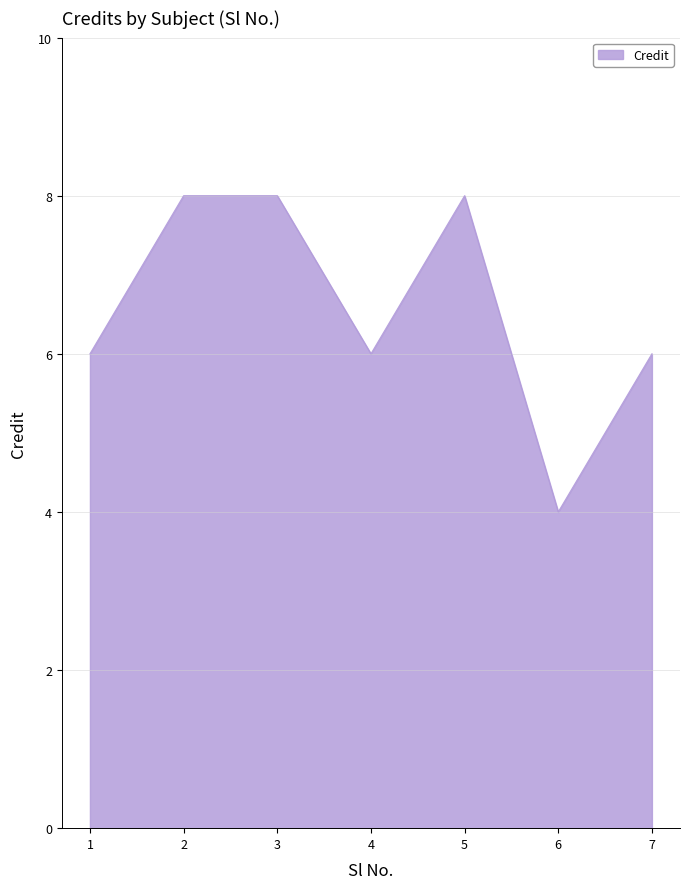

True or false: the data shows 5 at 3.

False